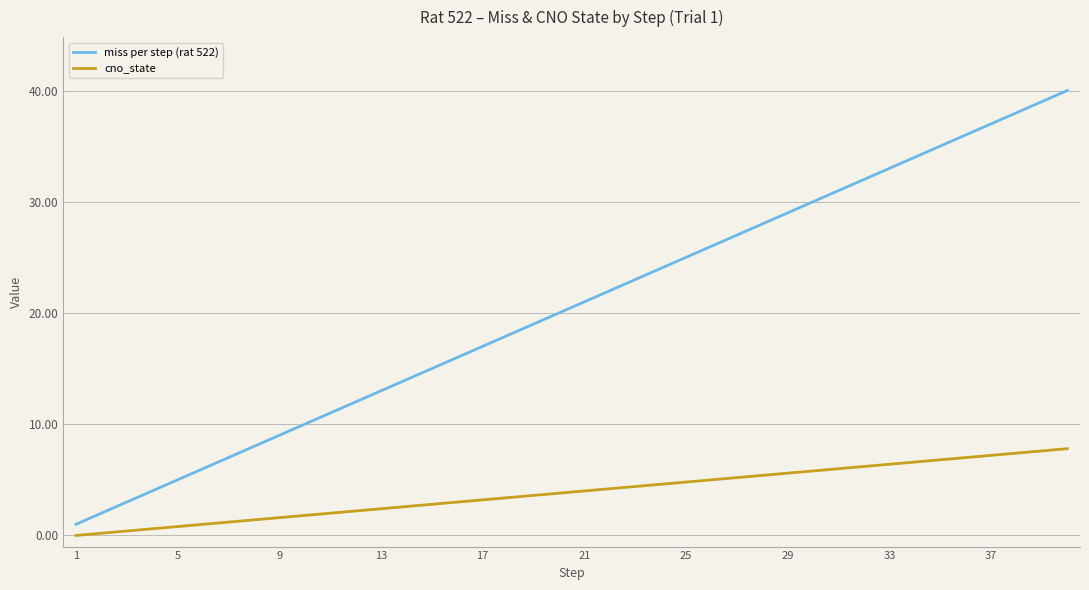

What is the maximum value shown in the chart?

40.0